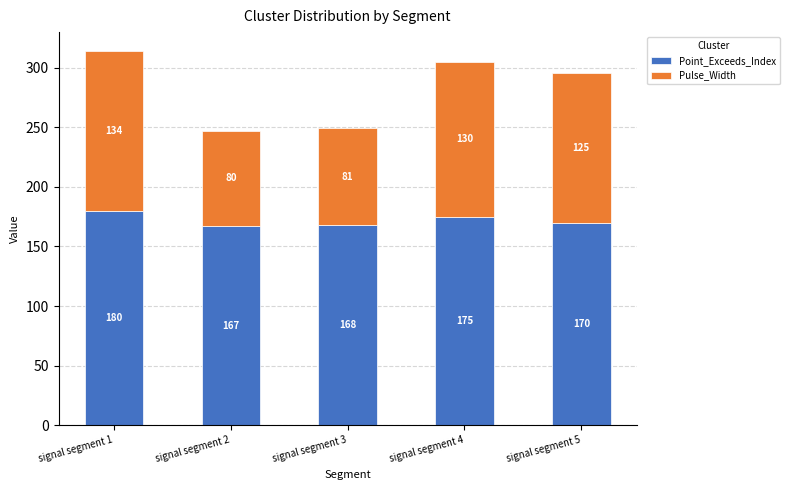

How many values in the Point_Exceeds_Index series are below 170?

2